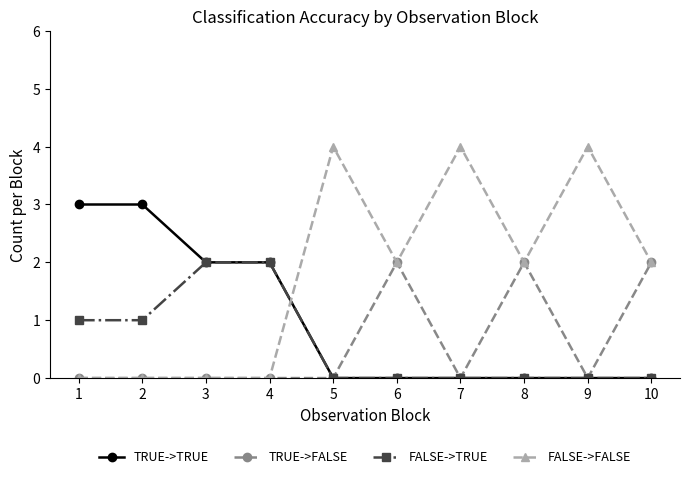

How many TRUE->FALSE values are between 0 and 2?

10